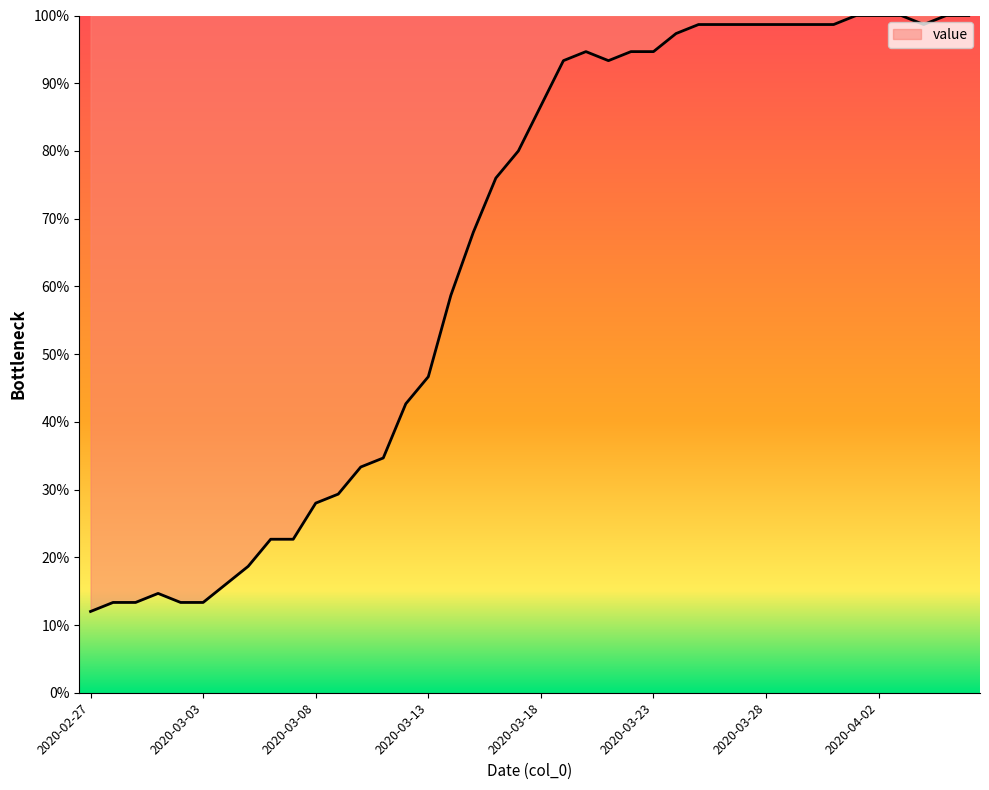

What is the maximum value shown in the chart?

100.0